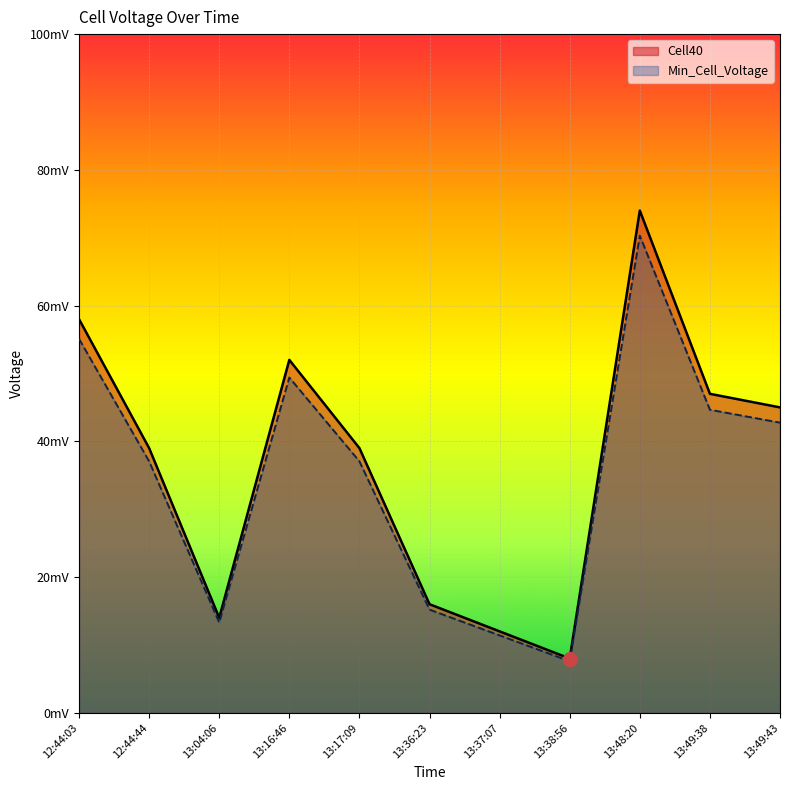

Which series has the largest range (max minus min)?

Cell40